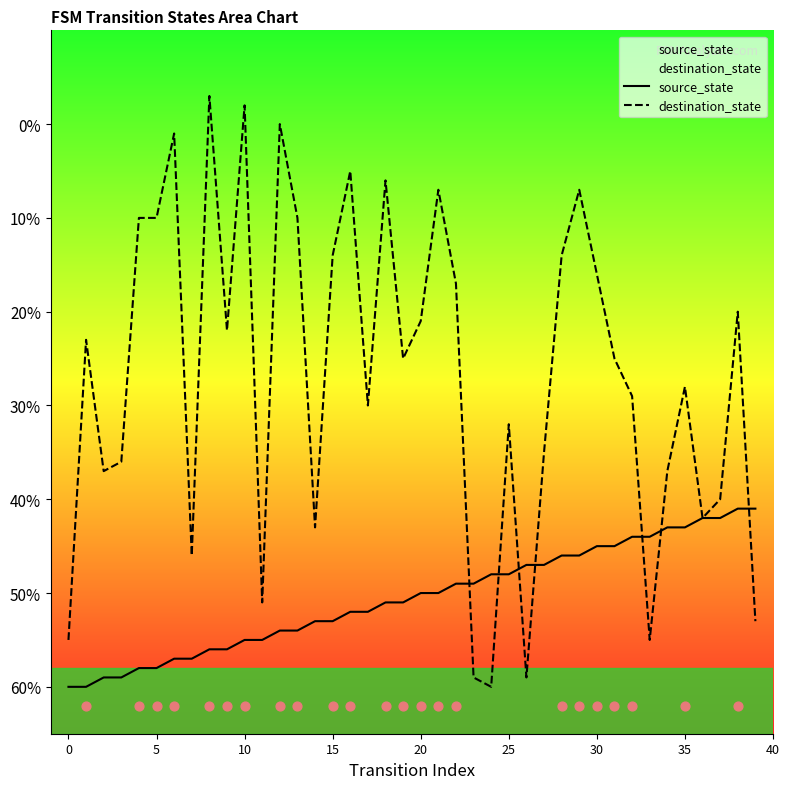

Which series reaches the maximum Y coordinate?

destination_state